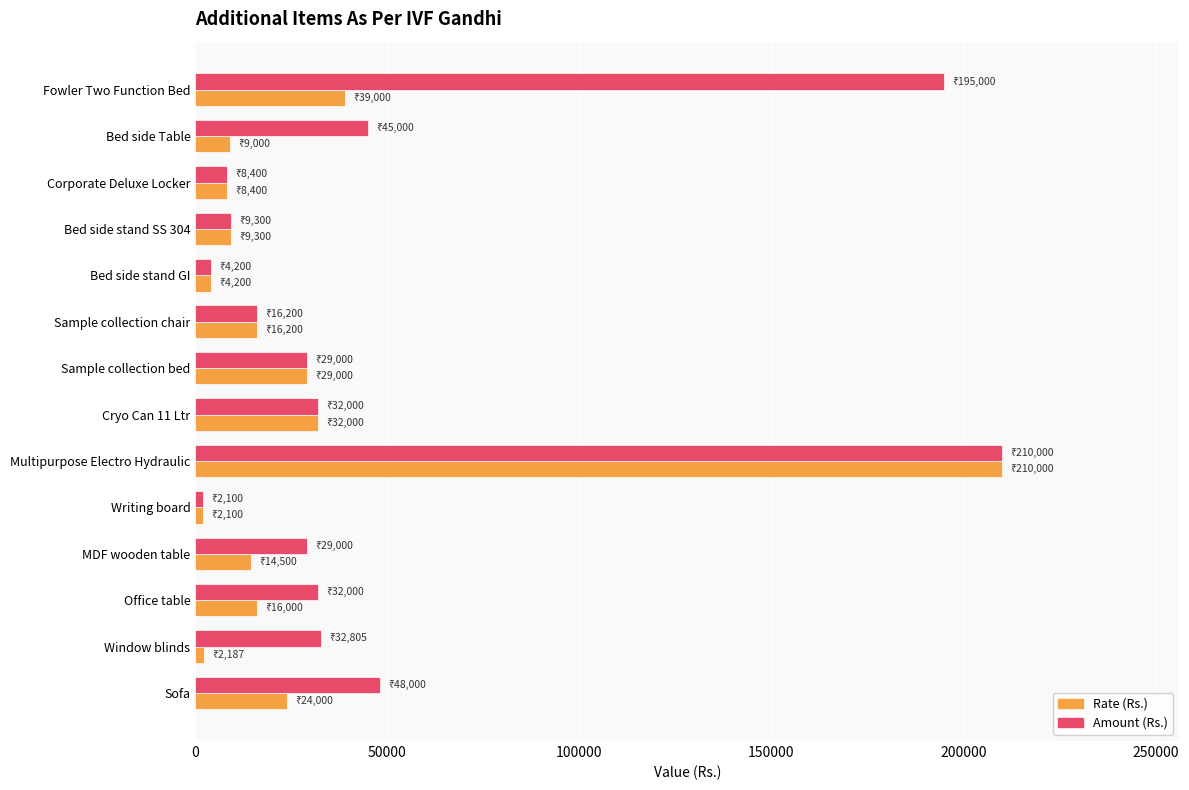

What is the average value of the Rate (Rs.) series?

29706